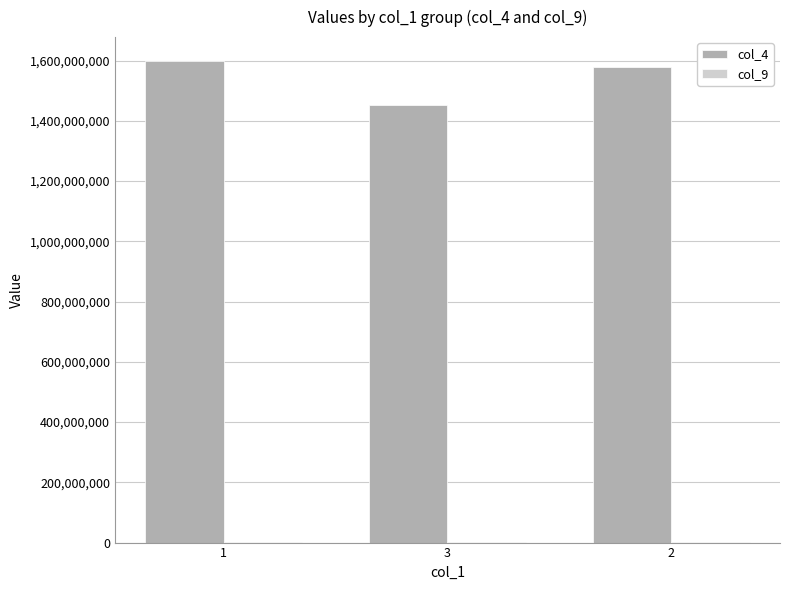

The value of col_4 at 3 is 665896489. True or false?

False